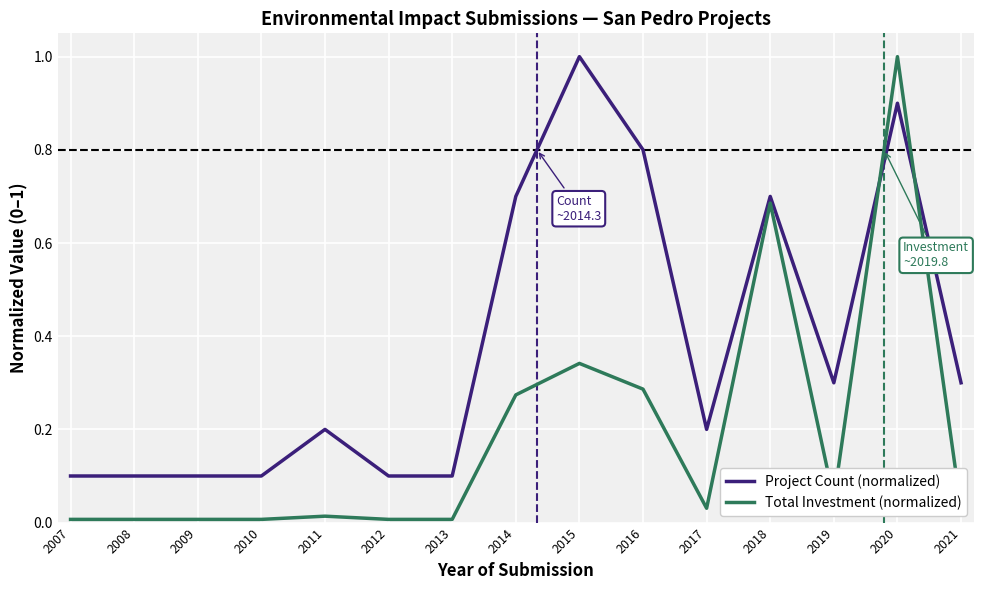

List the series in order of their overall mean, lowest first.

Total Investment (normalized), Project Count (normalized)